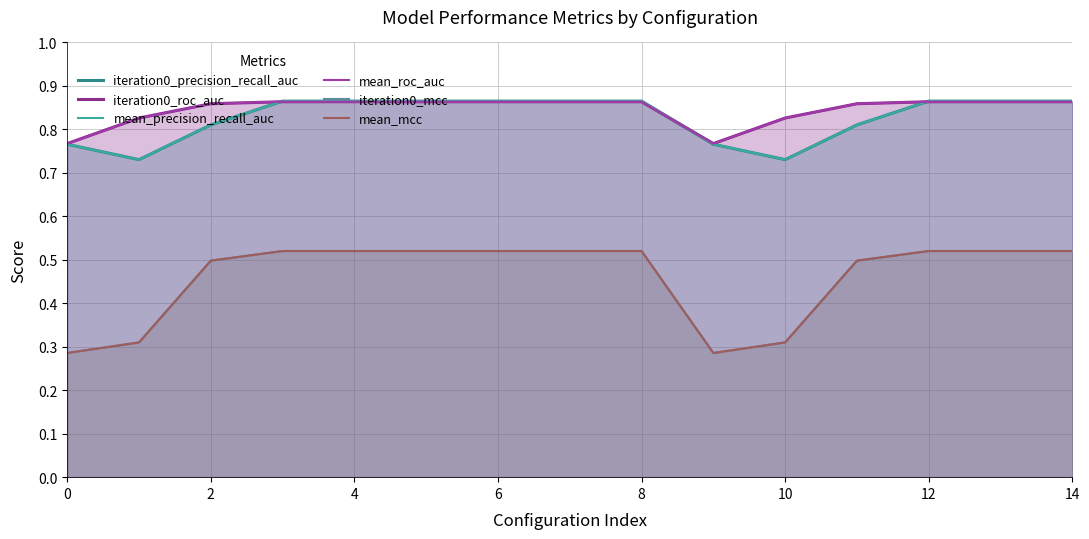

What is the sum of all mean_precision_recall_auc values?

12.4